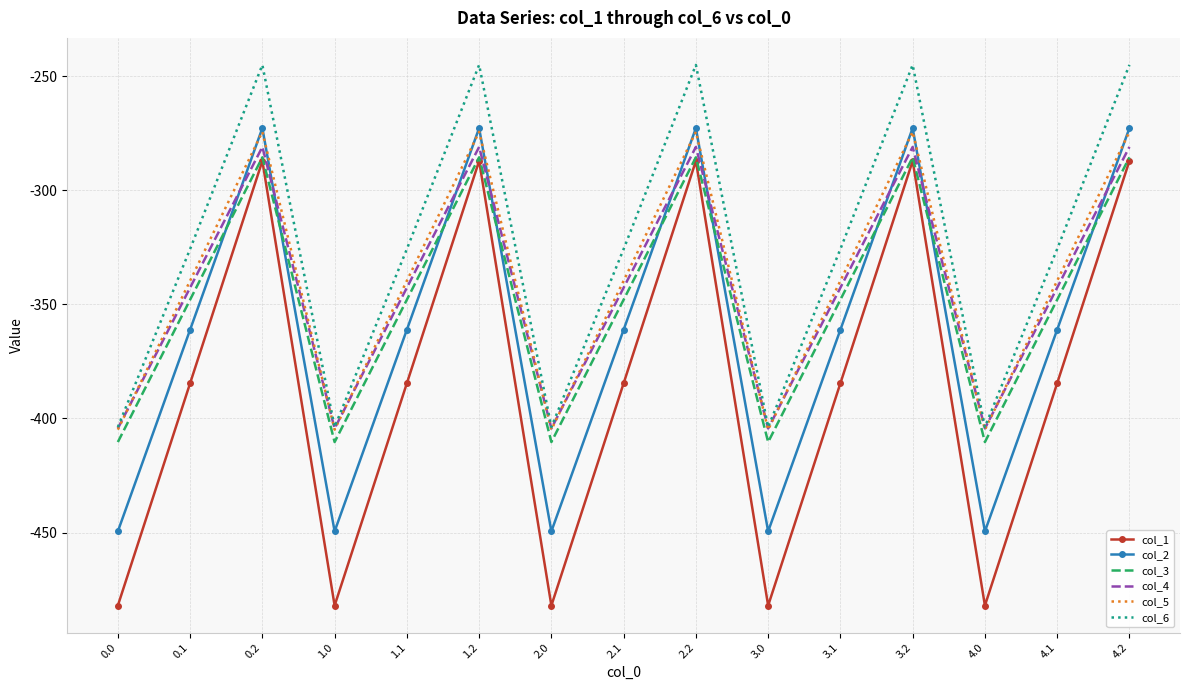

Between which two adjacent categories do col_3 and col_2 first intersect?

0.1 and 0.2